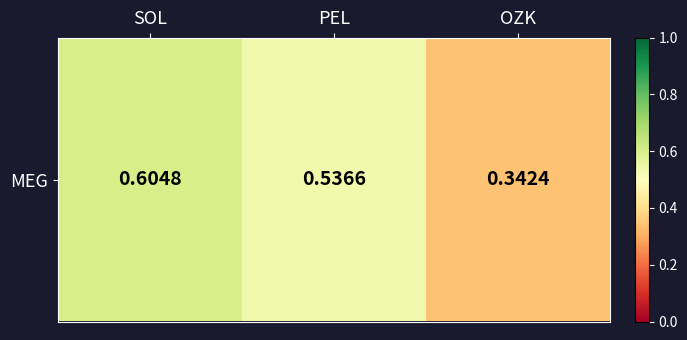

Count the values in the range 0 to 1.

3